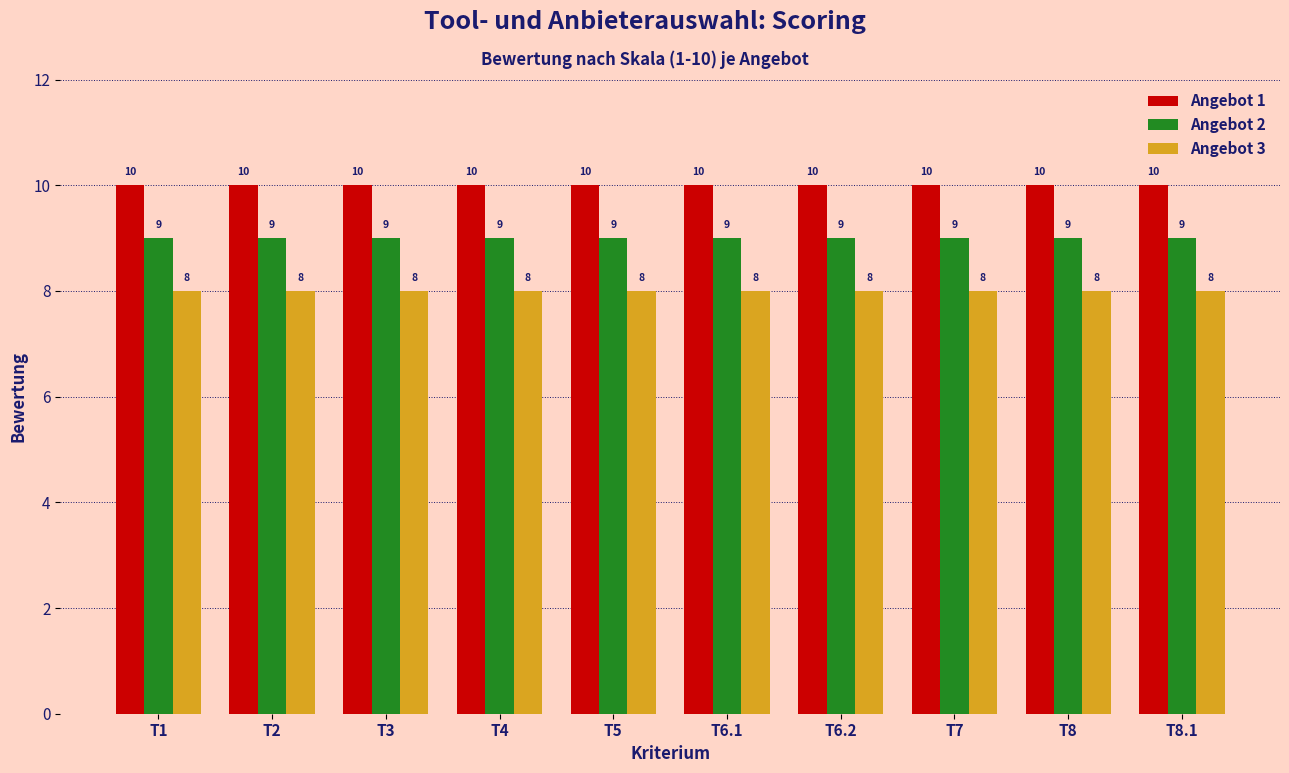

Reading left to right, list all the values displayed in this chart.

Angebot 1: T1=10	T2=10	T3=10	T4=10	T5=10	T6.1=10	T6.2=10	T7=10	T8=10	T8.1=10
Angebot 2: T1=9	T2=9	T3=9	T4=9	T5=9	T6.1=9	T6.2=9	T7=9	T8=9	T8.1=9
Angebot 3: T1=8	T2=8	T3=8	T4=8	T5=8	T6.1=8	T6.2=8	T7=8	T8=8	T8.1=8